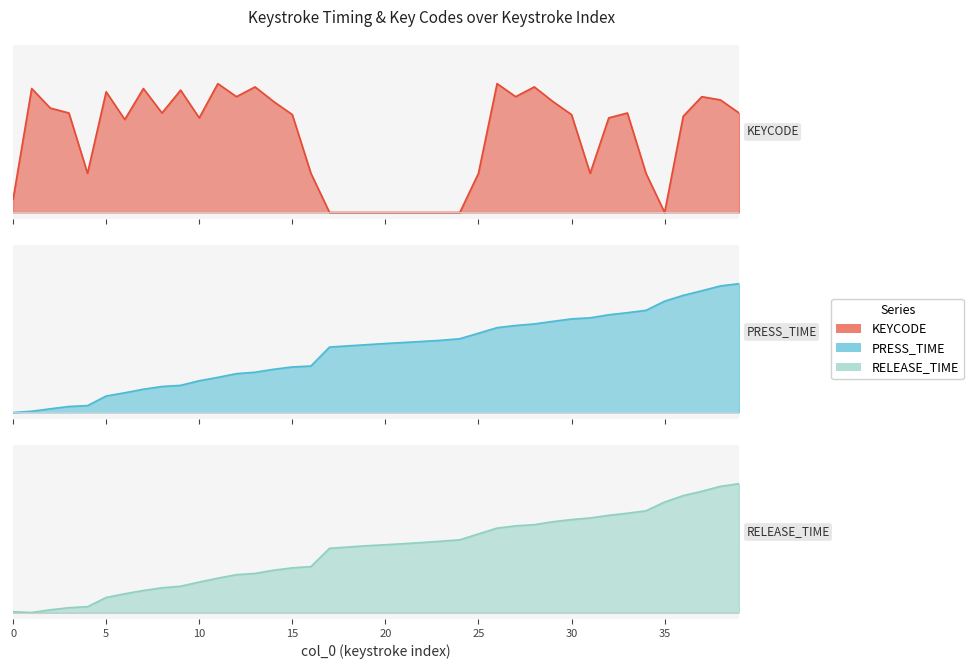

What is the difference between the maximum and second lowest values in the PRESS_TIME series?

1.0